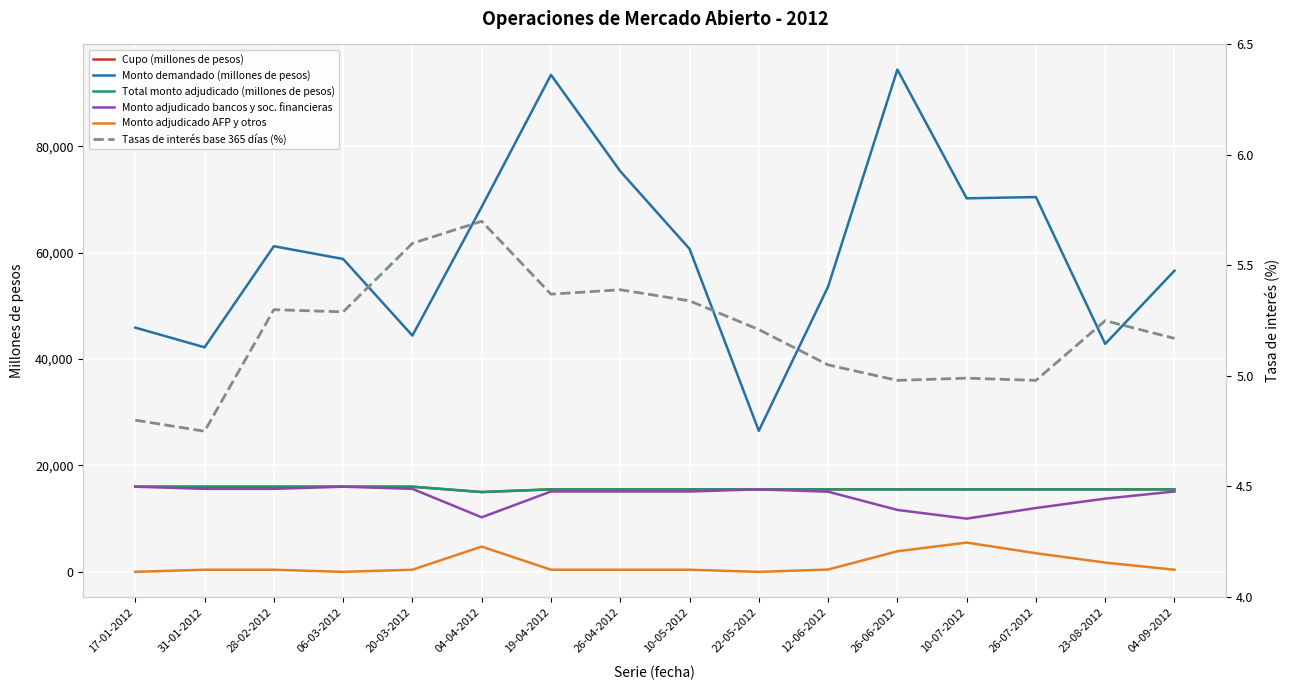

At which label does Cupo (millones de pesos) first exceed 15500?

17-01-2012